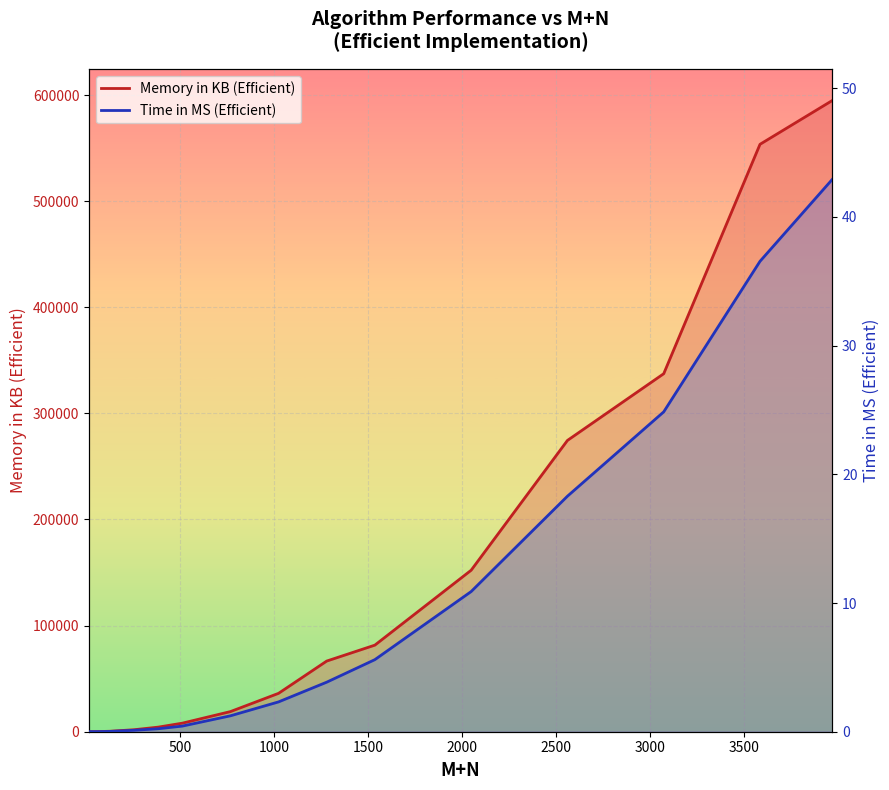

What is the spread (max minus min) of values at 1536?

81584.9